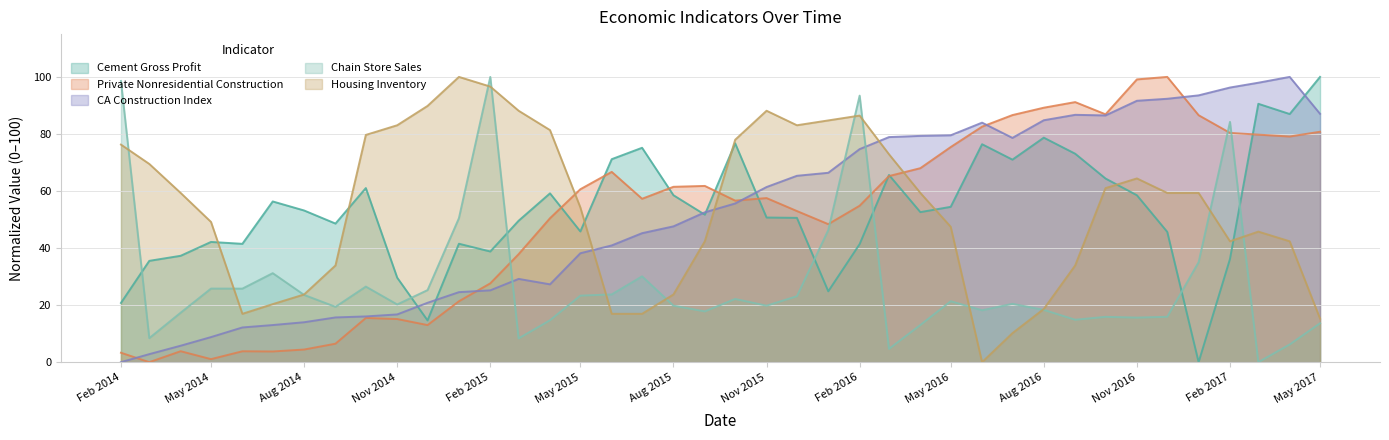

Which label corresponds to the smallest value in the chart?

2017-01